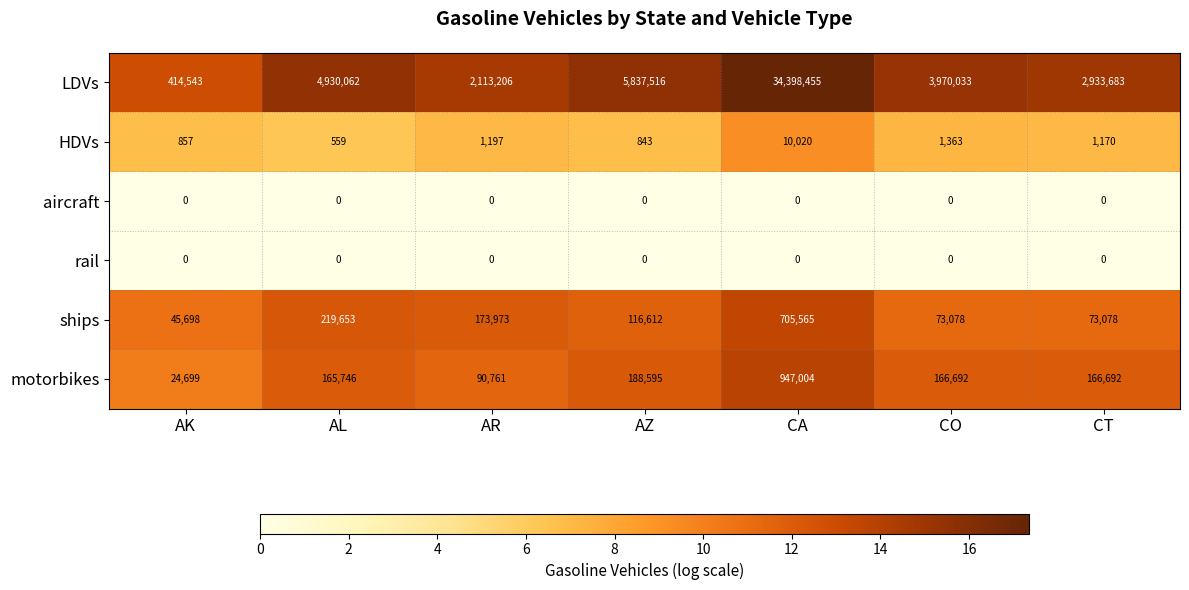

True or false: ships has a value of 144083 at AL.

False